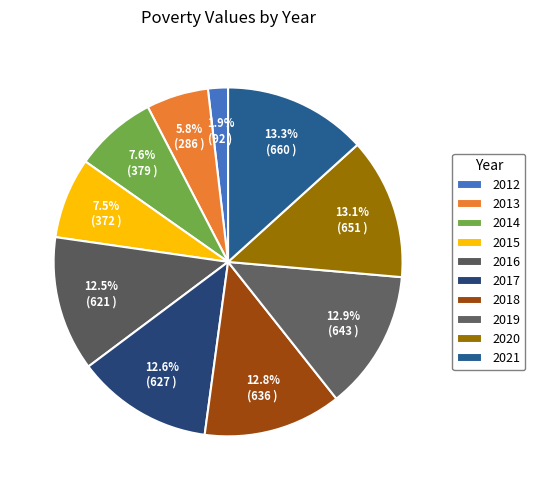

What is the largest slice in the pie chart?

2021